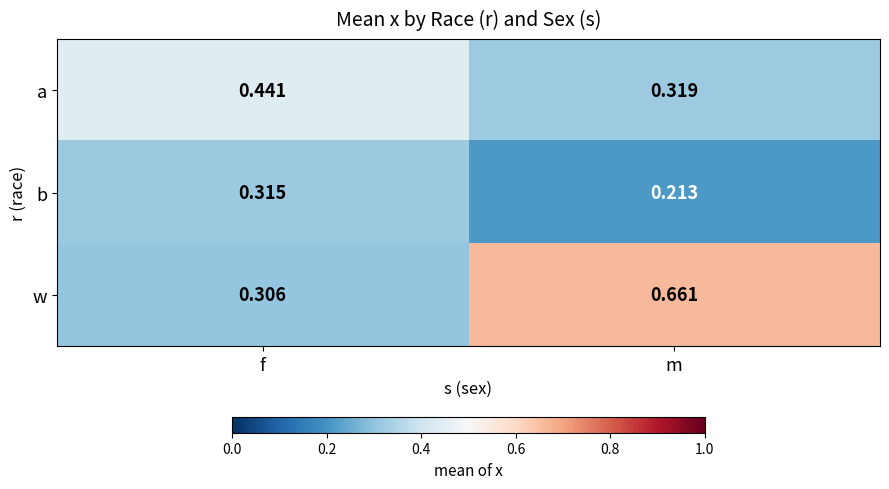

Which series has the largest total across all categories?

w